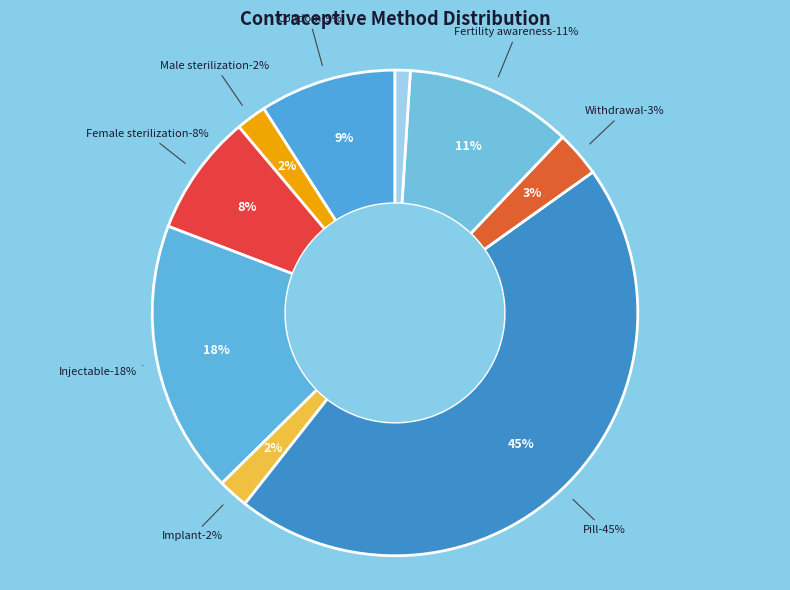

Combined, do Pill and Injectable account for over 50%?

Yes